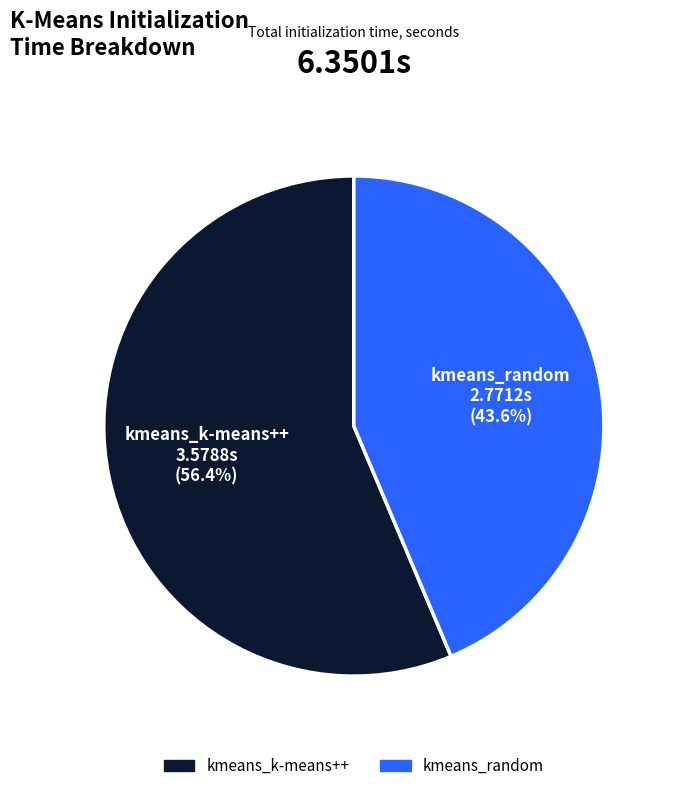

To the nearest percent, what is the average slice percentage?

50%